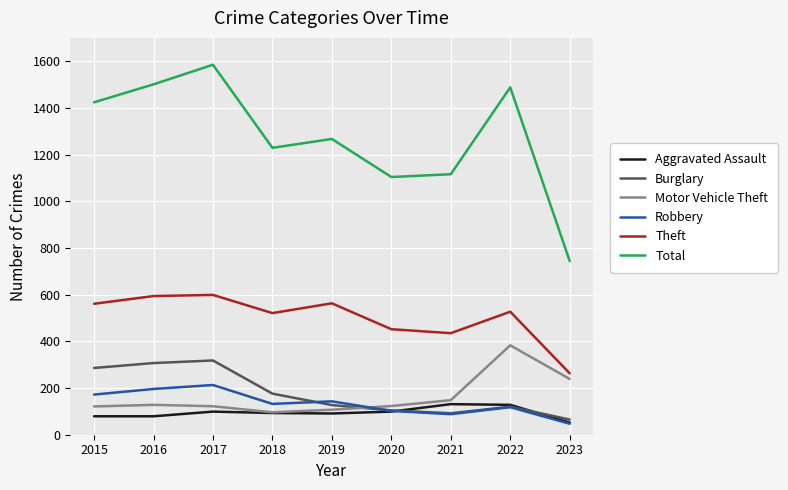

What is the greatest value displayed?

1585